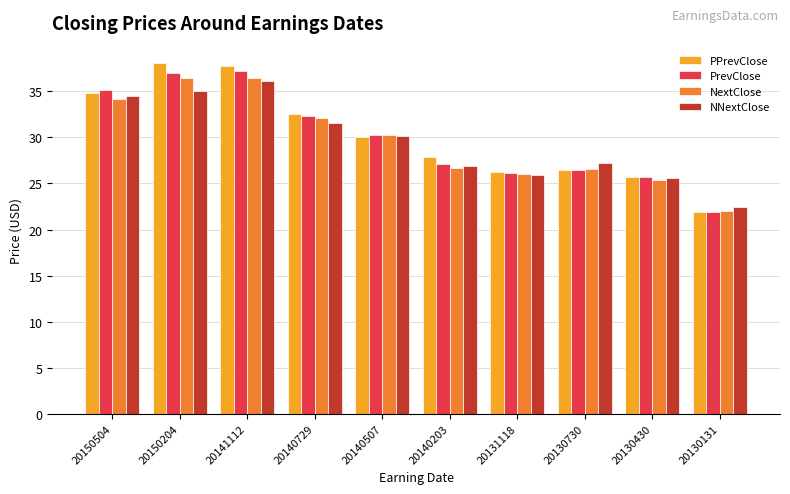

What is the spread (max minus min) of values at 20131118?

0.3